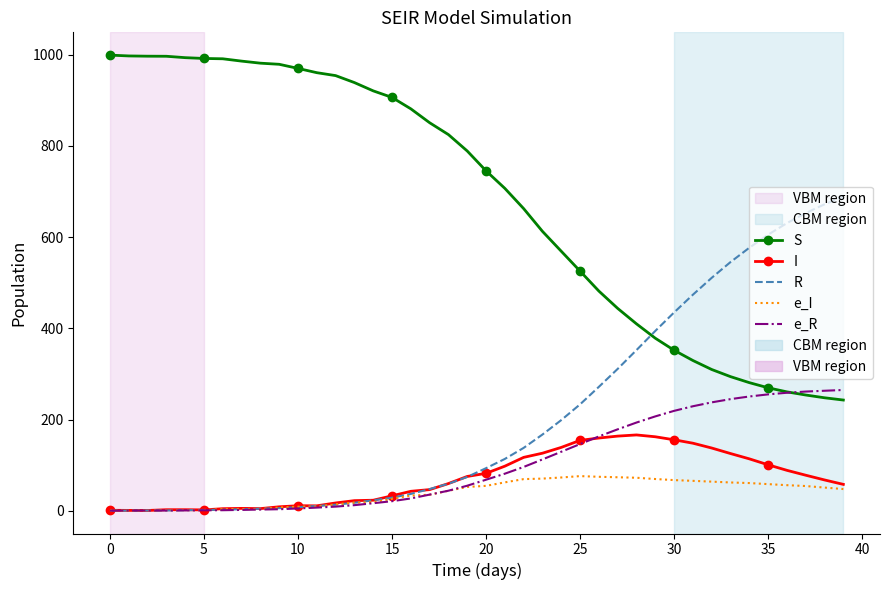

What is the maximum value shown in the chart?

999.0